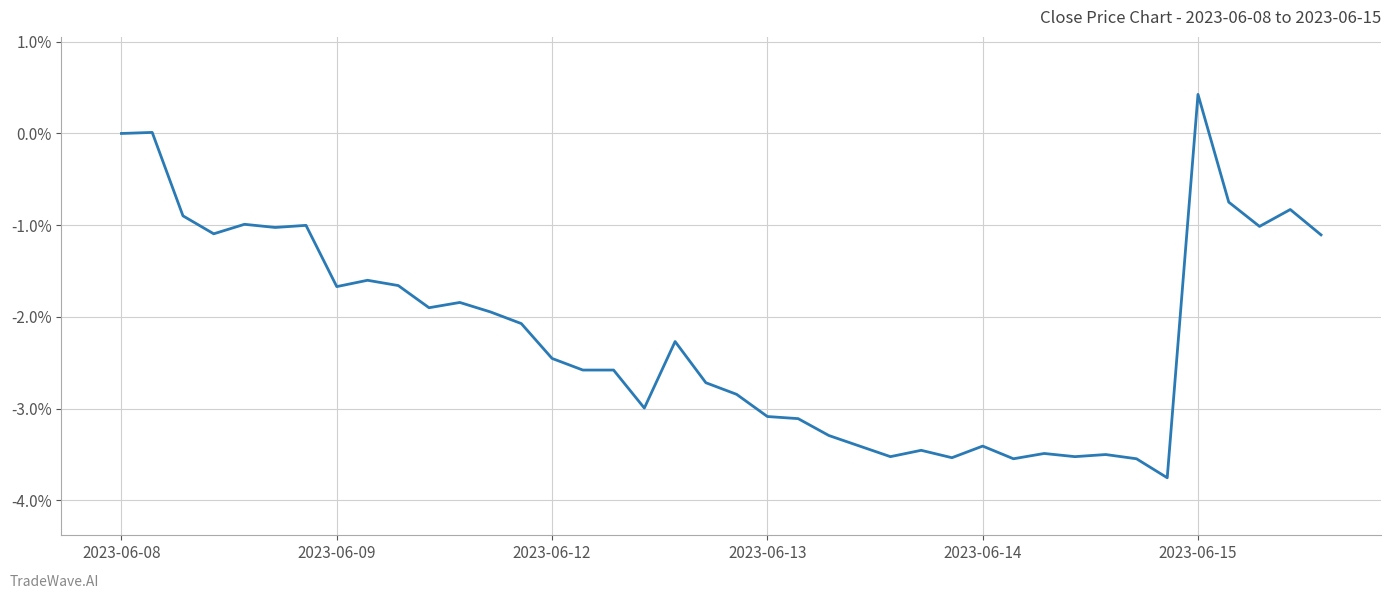

What is the maximum value shown in the chart?

0.4